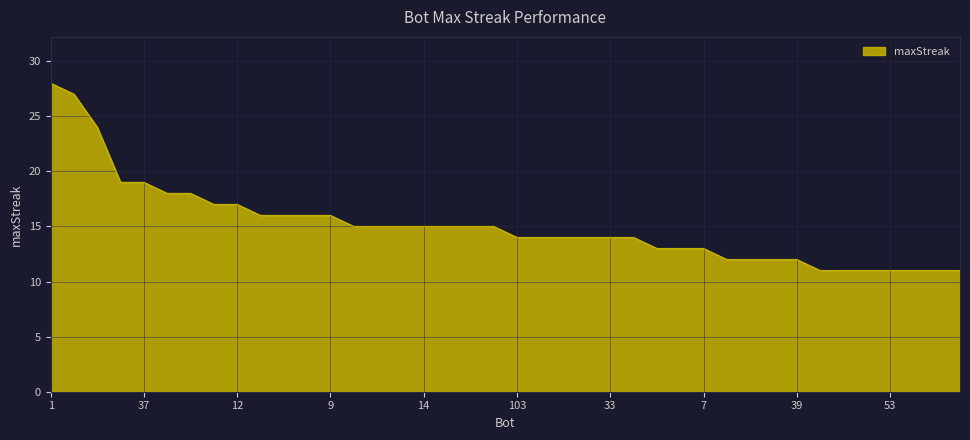

Does the chart display data point markers on the line(s)?

No